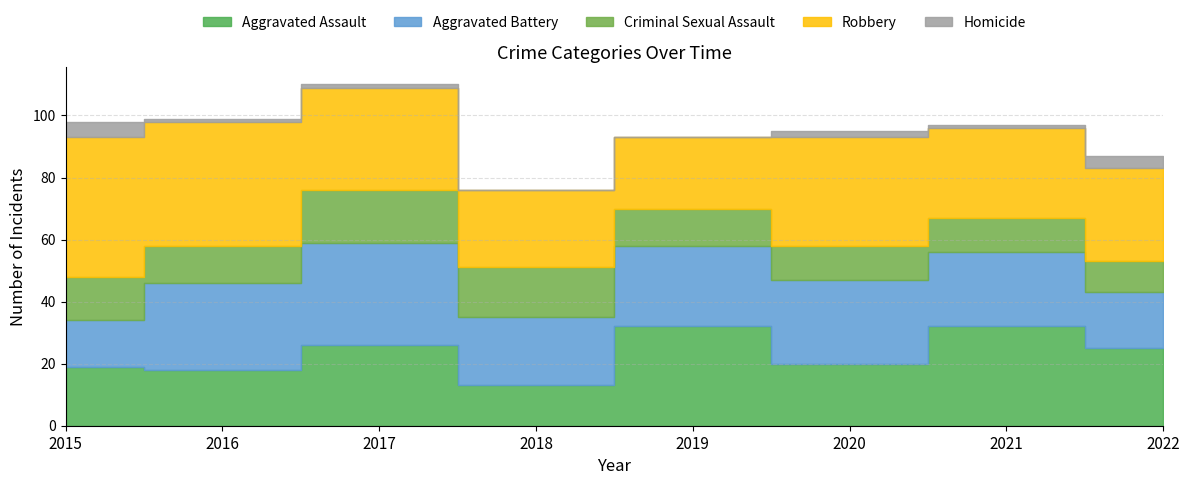

Reading left to right, extract all data points from this chart.

Aggravated Assault: 19	18	26	13	32	20	32	25
Aggravated Battery: 15	28	33	22	26	27	24	18
Criminal Sexual Assault: 14	12	17	16	12	11	11	10
Robbery: 45	40	33	25	23	35	29	30
Homicide: 5	1	1	0	0	2	1	4